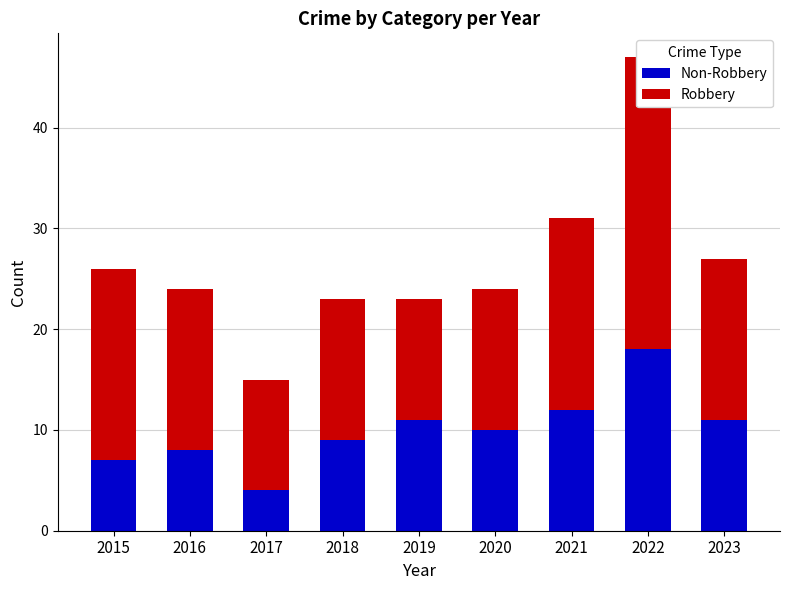

What is the difference between the highest and lowest values at 2022?

11